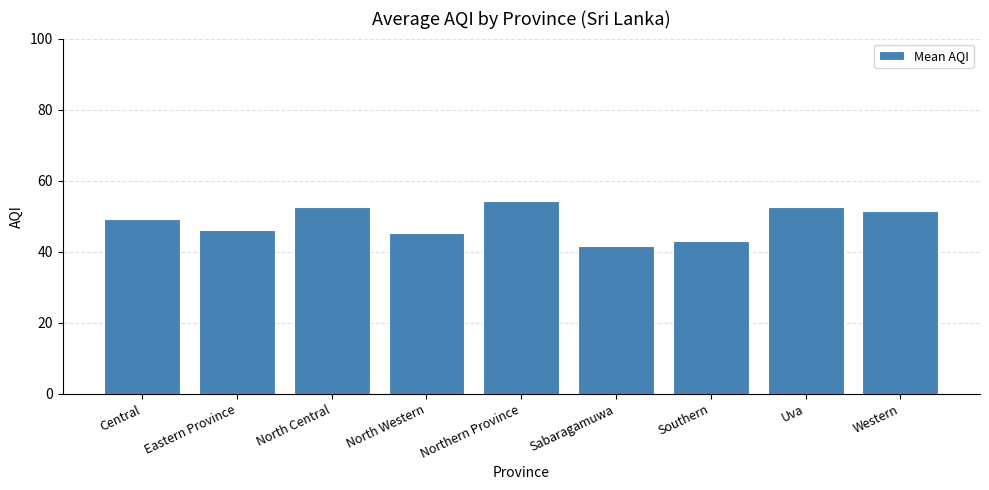

What is the average value?

48.4